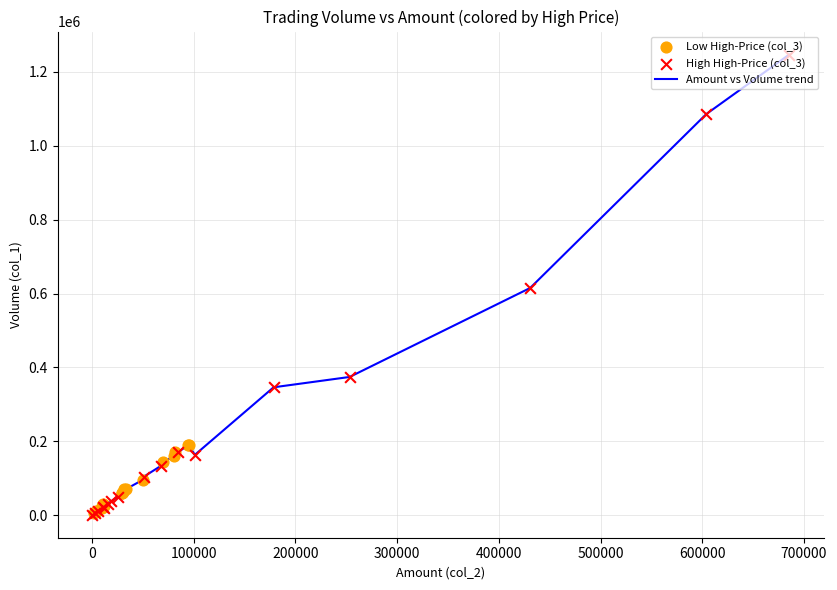

What is the greatest value displayed?

1247000